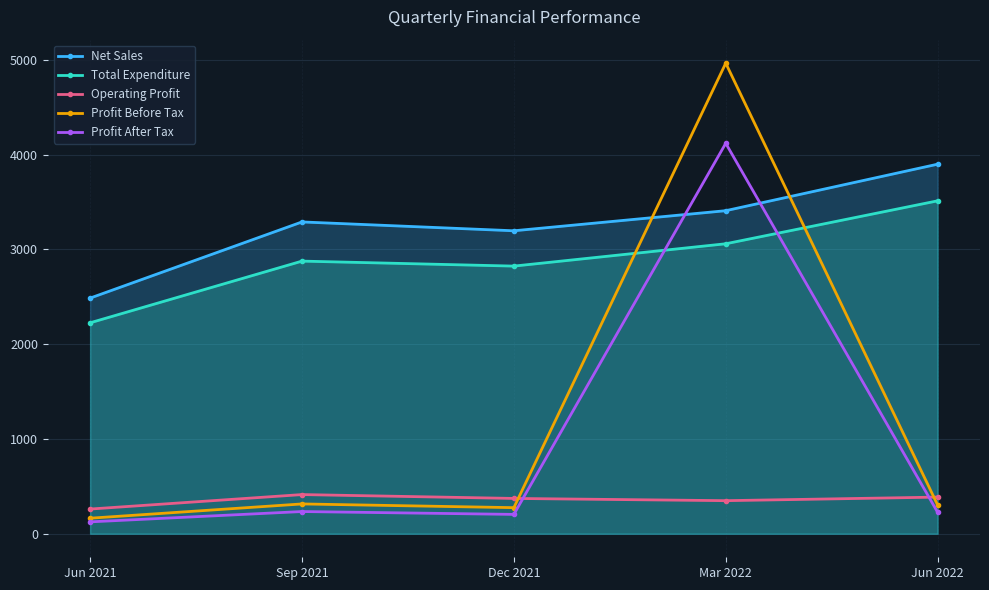

What is the value of the Total Expenditure point at the 4th from the left?

3059.6